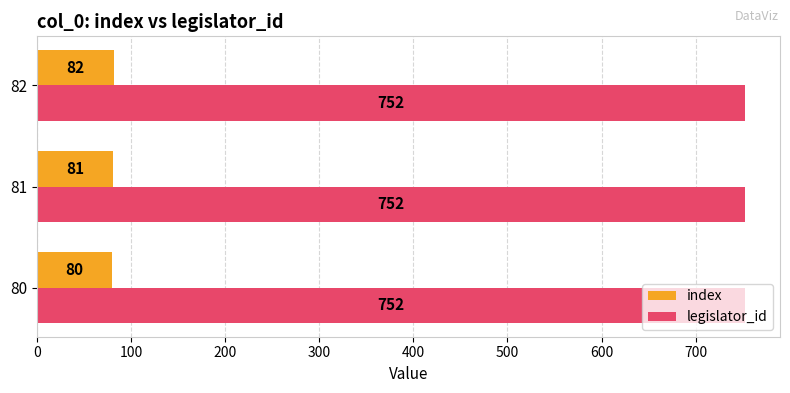

How many index values are between 80 and 82?

3